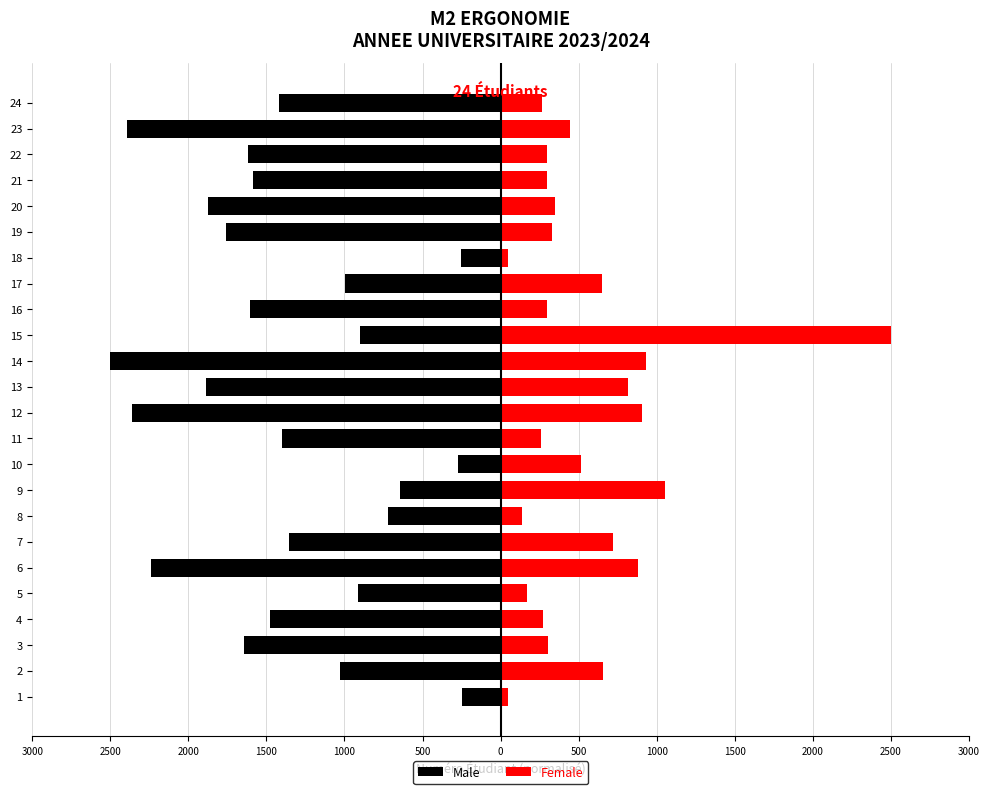

Reading right to left, list all the values displayed in this chart.

Male: -1417.8	-2390.8	-1618.2	-1585.5	-1876.0	-1759.8	-256.3	-995.5	-1608.1	-899.9	-2500.0	-1885.8	-2359.4	-1400.9	-269.9	-645.1	-722.1	-1355.1	-2239.7	-913.0	-1479.9	-1642.9	-1027.7	-249.0
Female: 262.7	443.3	300.1	294.0	347.7	326.2	47.1	651.0	298.2	2500.0	930.6	816.2	904.4	259.9	516.6	1052.8	133.9	717.8	882.0	169.4	274.4	304.7	657.1	46.2